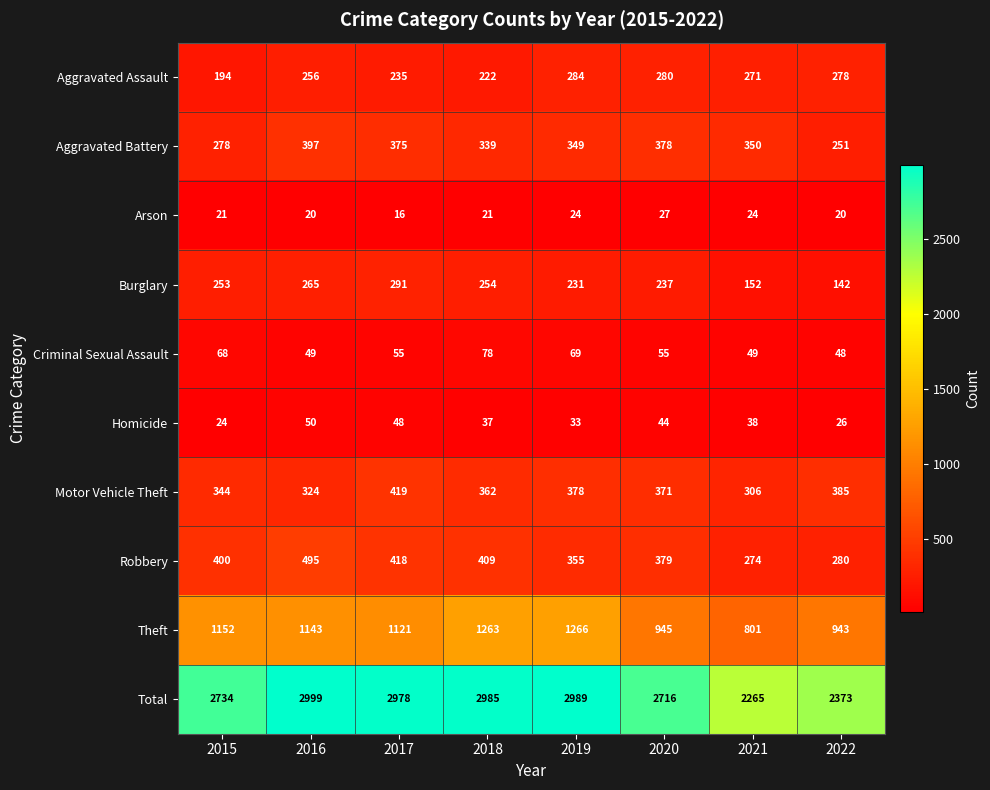

Count the number of categories in the chart.

8